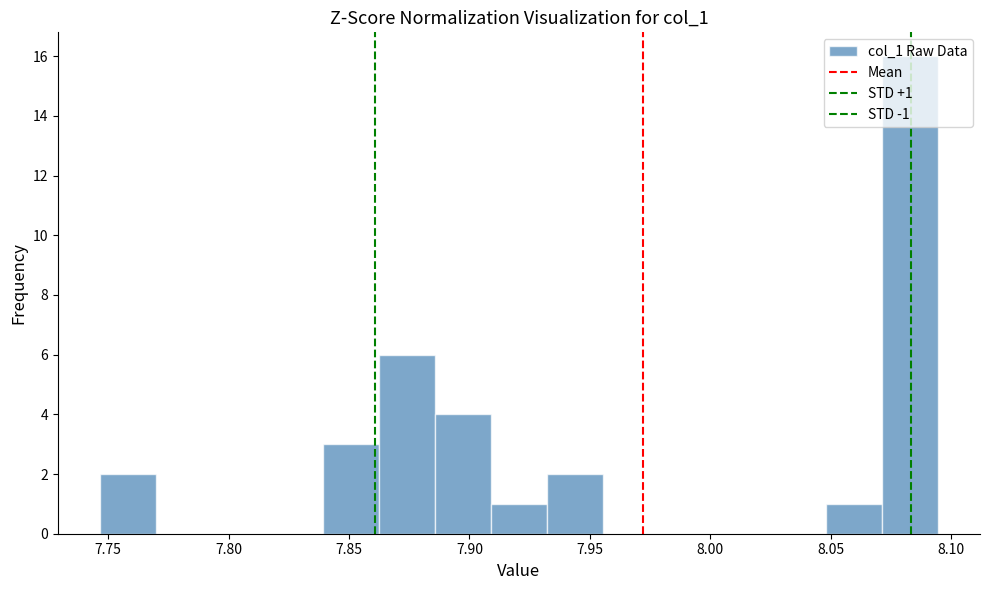

Over which range of the x-axis is the bar tallest?

8.070 to 8.095